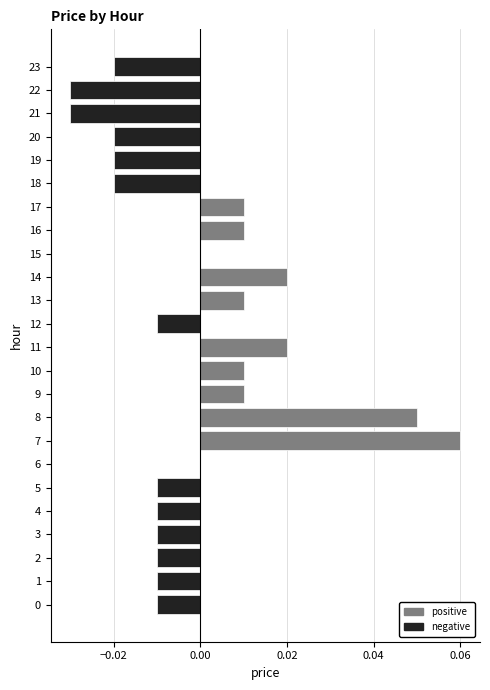

At which category does the chart reach its peak across all series?

7